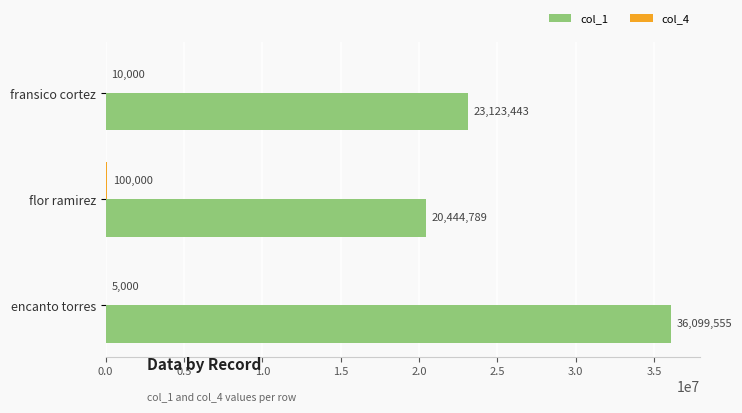

Which series changed the most between fransico cortez and flor ramirez?

col_1